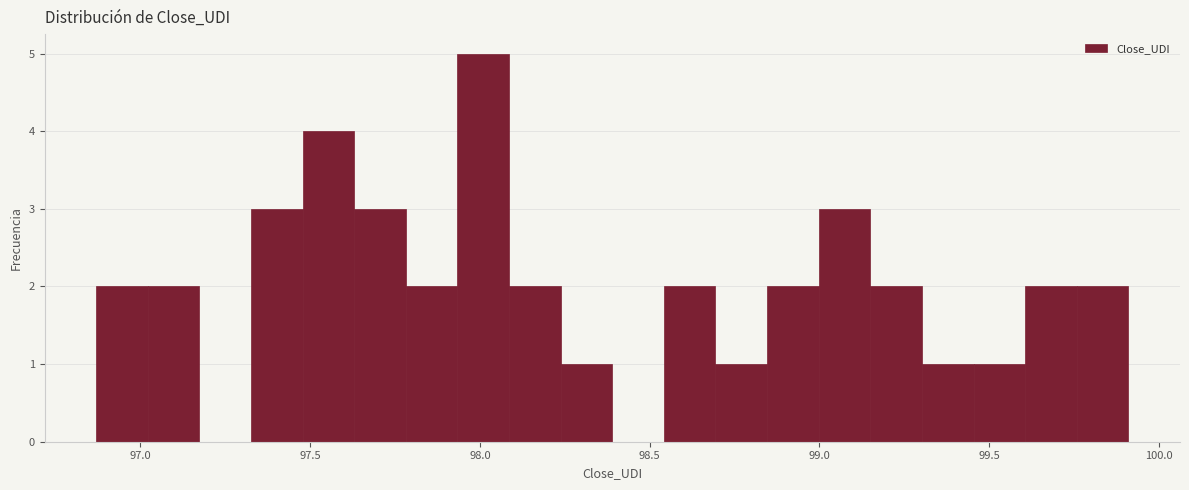

Around what value on the x-axis is the tallest bar? Give the approximate position of its centre, as read against the axis.

98.00